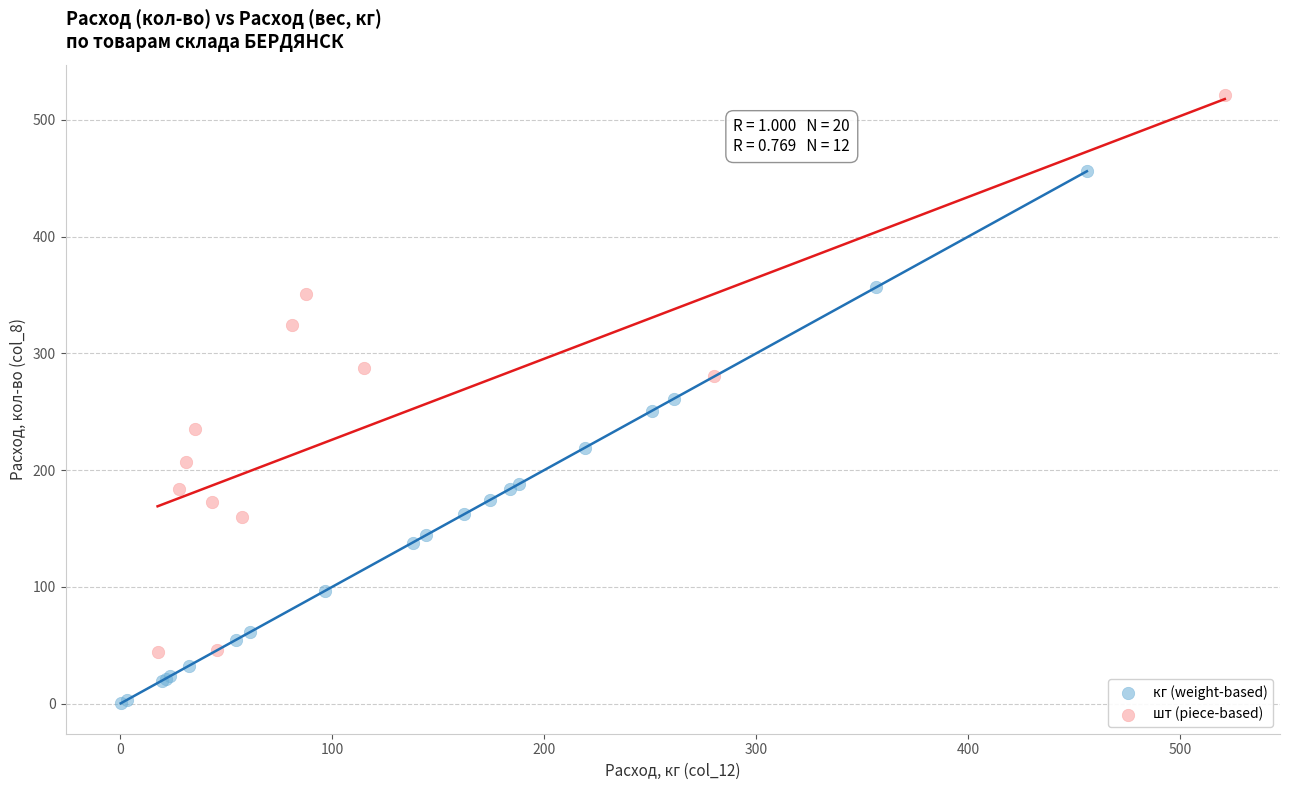

What are all the series names shown in the legend?

кг (weight-based), шт (piece-based)